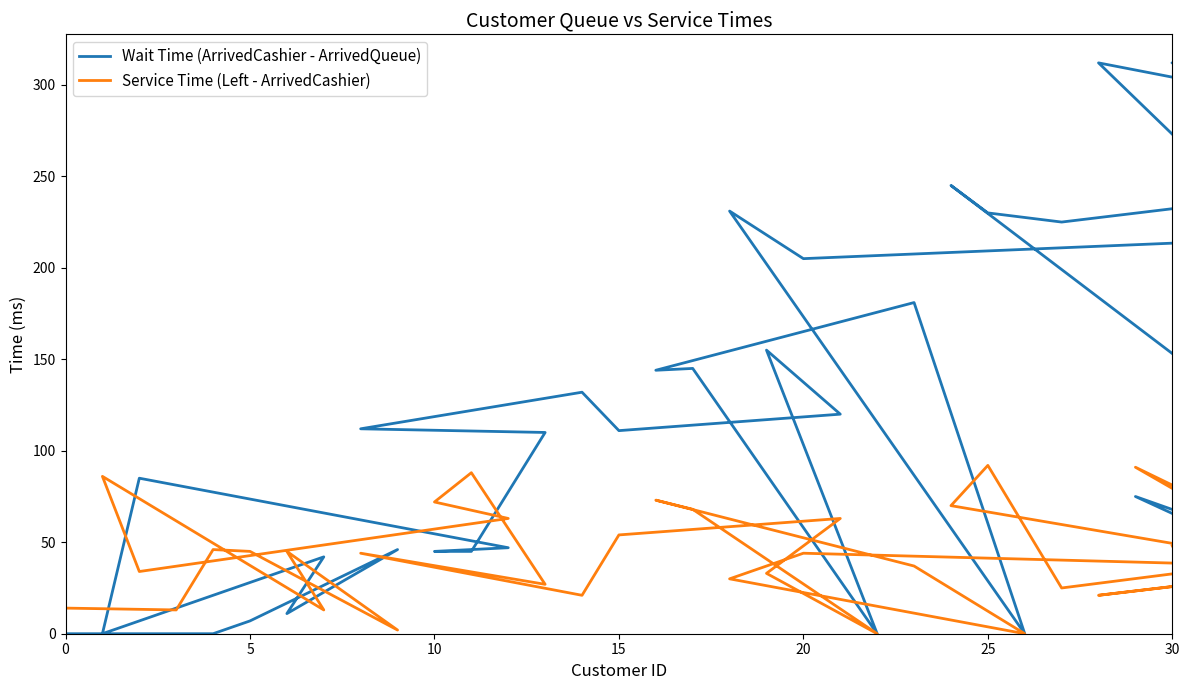

After their last crossing, which series has the higher values: Service Time (Left - ArrivedCashier) or Wait Time (ArrivedCashier - ArrivedQueue)?

Wait Time (ArrivedCashier - ArrivedQueue)